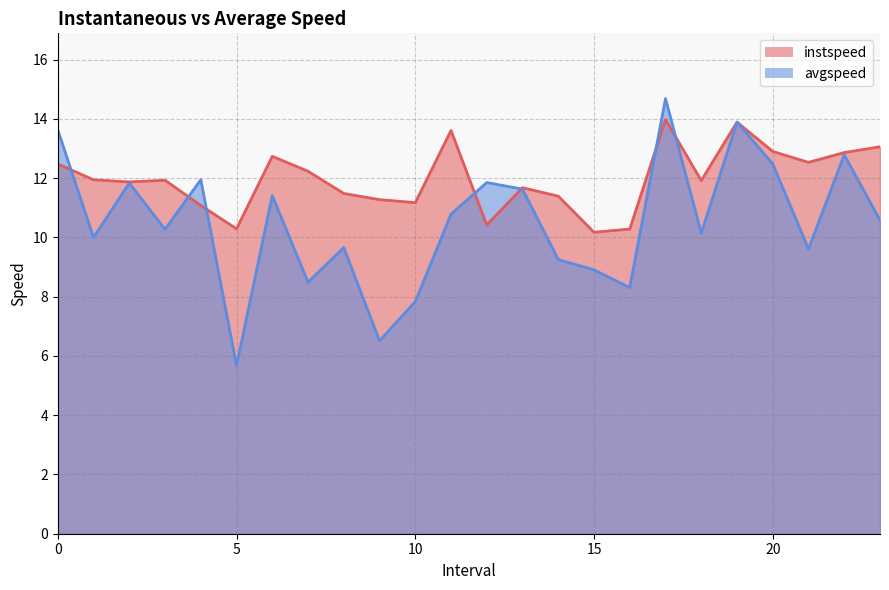

Read the avgspeed value at 5.0.

5.7